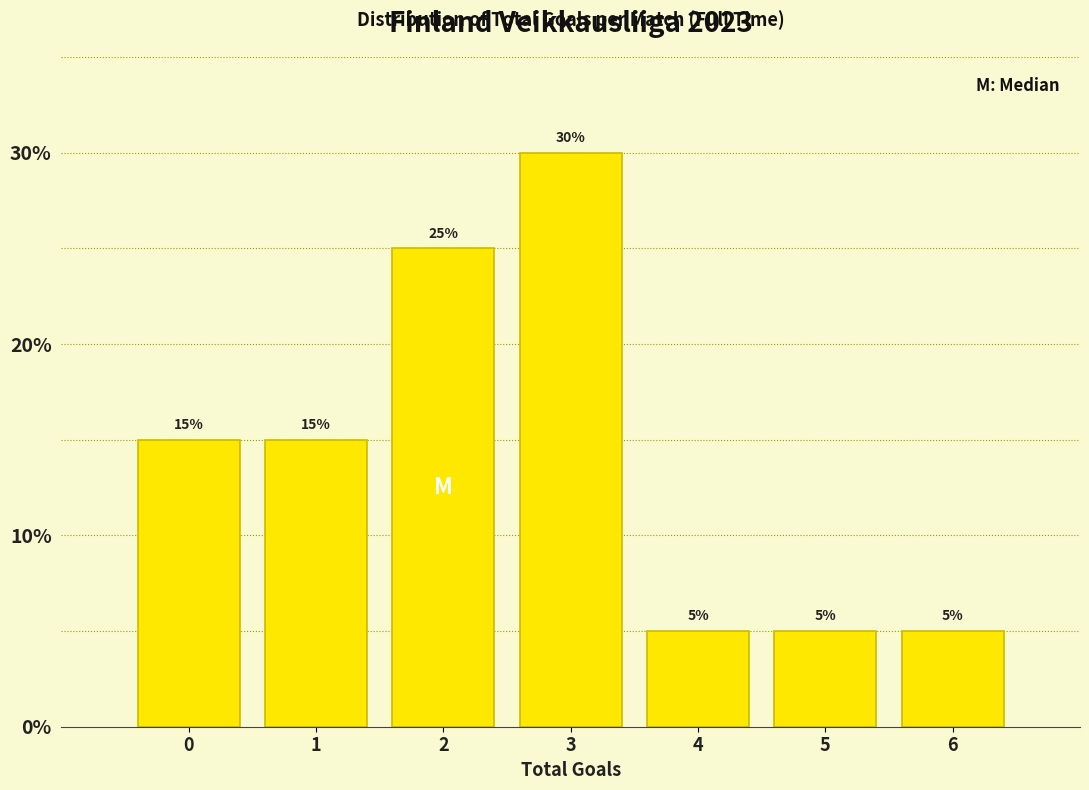

Reading left to right, transcribe this chart: for each bar, give the range it covers on the x-axis and its height.

-0.5 to 0.5: 15
0.5 to 1.5: 15
1.5 to 2.5: 25
2.5 to 3.5: 30
3.5 to 4.5: 5
4.5 to 5.5: 5
5.5 to 6.5: 5